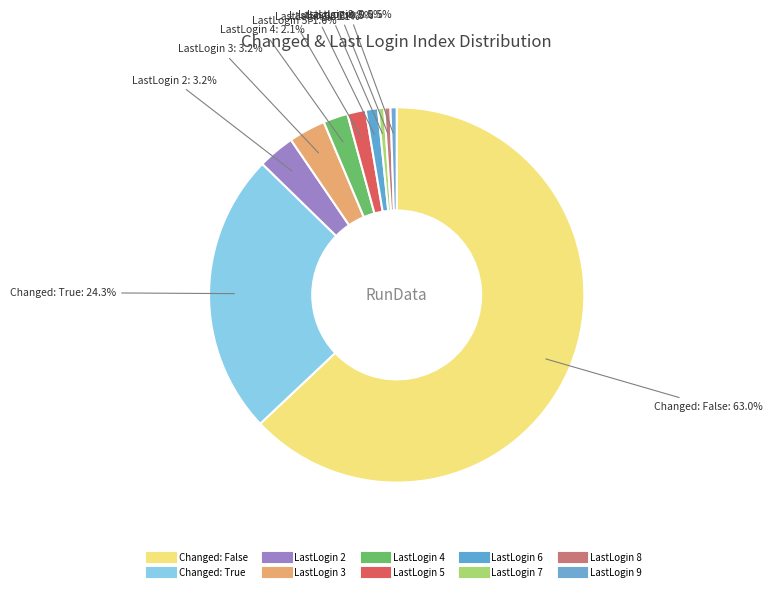

Count the number of slices in the pie.

10